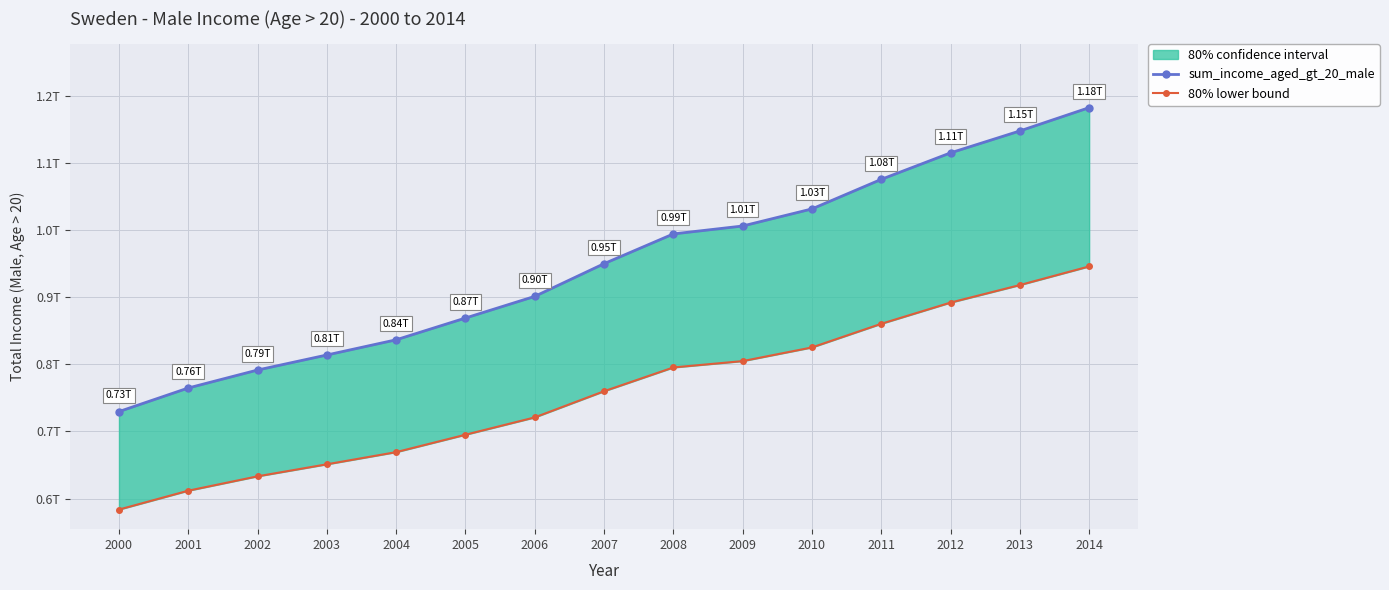

Reading left to right, what are all the values shown in this chart?

sum_income_aged_gt_20_male: 2000=729517121261.0	2001=764639994914.0	2002=791391236004.0	2003=813776488548.0	2004=836405216912.0	2005=868804108249.0	2006=901052282694.0	2007=949735209047.0	2008=994023580813.0	2009=1005825556666.0	2010=1031271000406.0	2011=1075280978598.0	2012=1114736165388.0	2013=1147362899856.0	2014=1182045953604.0
80% lower bound: 2000=583613697008.8	2001=611711995931.2	2002=633112988803.2	2003=651021190838.4	2004=669124173529.6	2005=695043286599.2	2006=720841826155.2	2007=759788167237.6	2008=795218864650.4	2009=804660445332.8	2010=825016800324.8	2011=860224782878.4	2012=891788932310.4	2013=917890319884.8	2014=945636762883.2